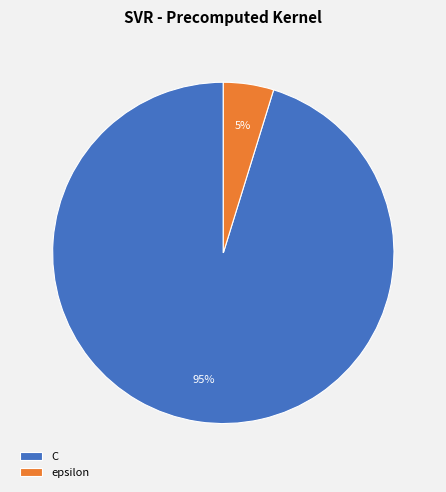

True or false: C accounts for 82% of the total.

False